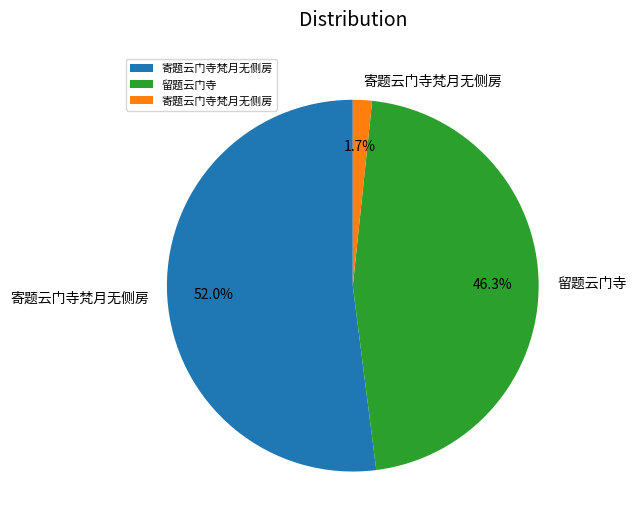

Is there any slice that represents more than half of the pie?

Yes